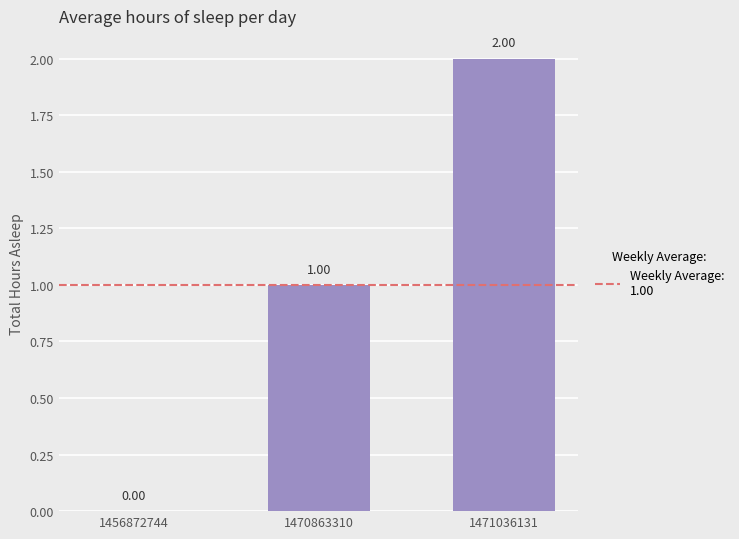

What is the change in value from 1470863310 to 1471036131?

+1